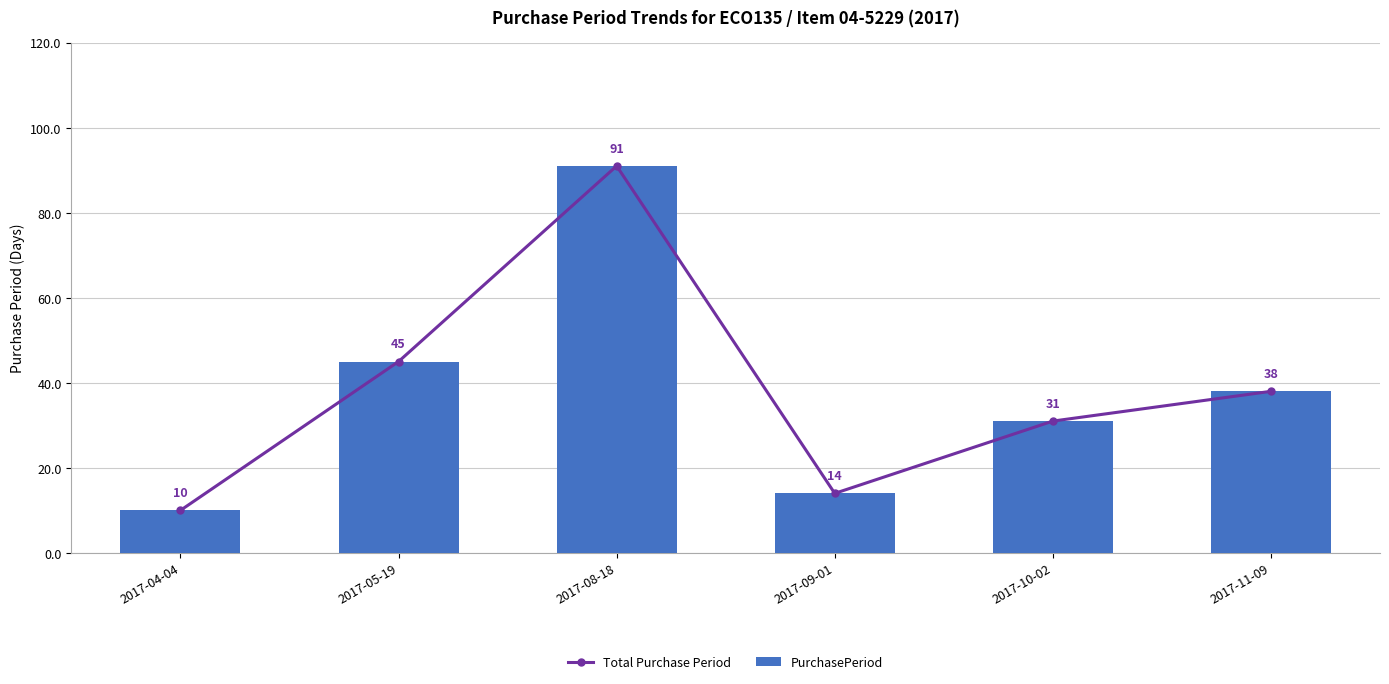

True or false: PurchasePeriod has a value of 16 at 2017-04-04.

False